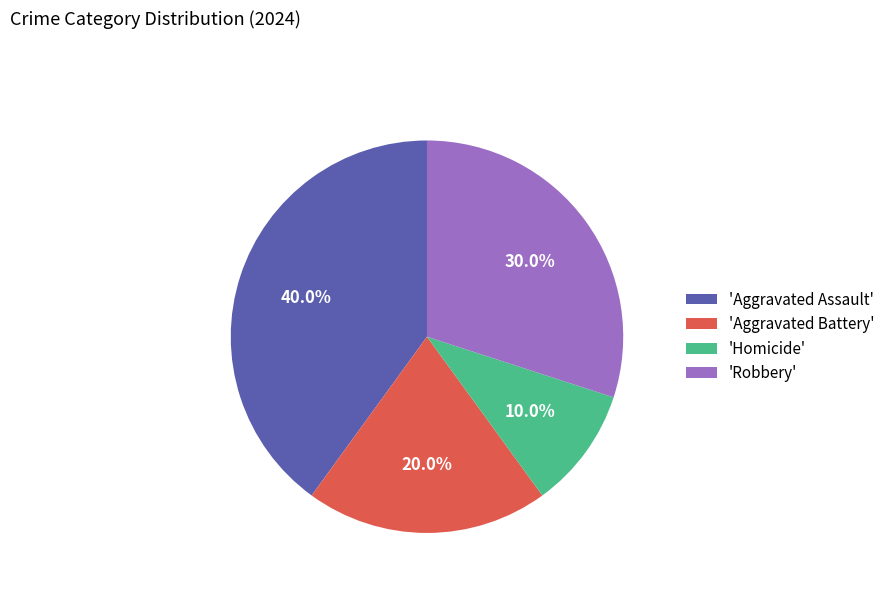

What is the ratio of the value at 'Aggravated Battery' to the value at 'Homicide'?

2.0